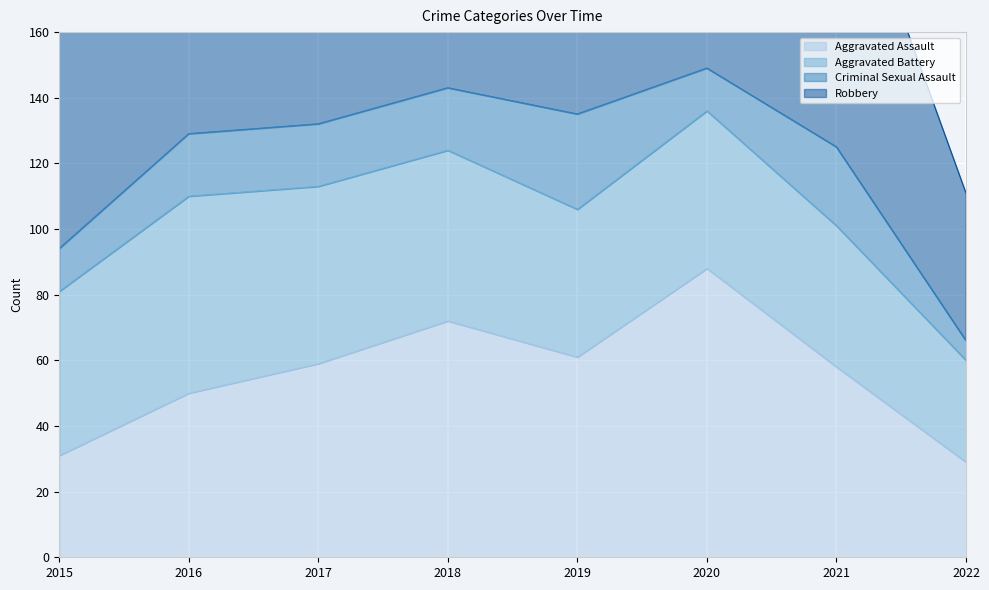

Reading right to left, transcribe all the data shown in this chart.

Aggravated Assault: 2022=29	2021=58	2020=88	2019=61	2018=72	2017=59	2016=50	2015=31
Aggravated Battery: 2022=31	2021=43	2020=48	2019=45	2018=52	2017=54	2016=60	2015=50
Criminal Sexual Assault: 2022=6	2021=24	2020=13	2019=29	2018=19	2017=19	2016=19	2015=13
Robbery: 2022=45	2021=95	2020=94	2019=89	2018=130	2017=115	2016=123	2015=87